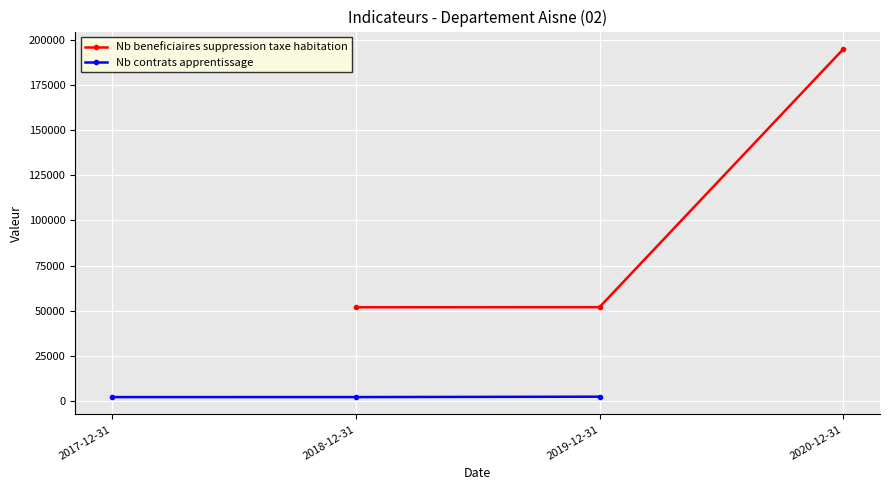

What is the difference between the maximum and minimum values in the Nb beneficiaires suppression taxe habitation series?

142930